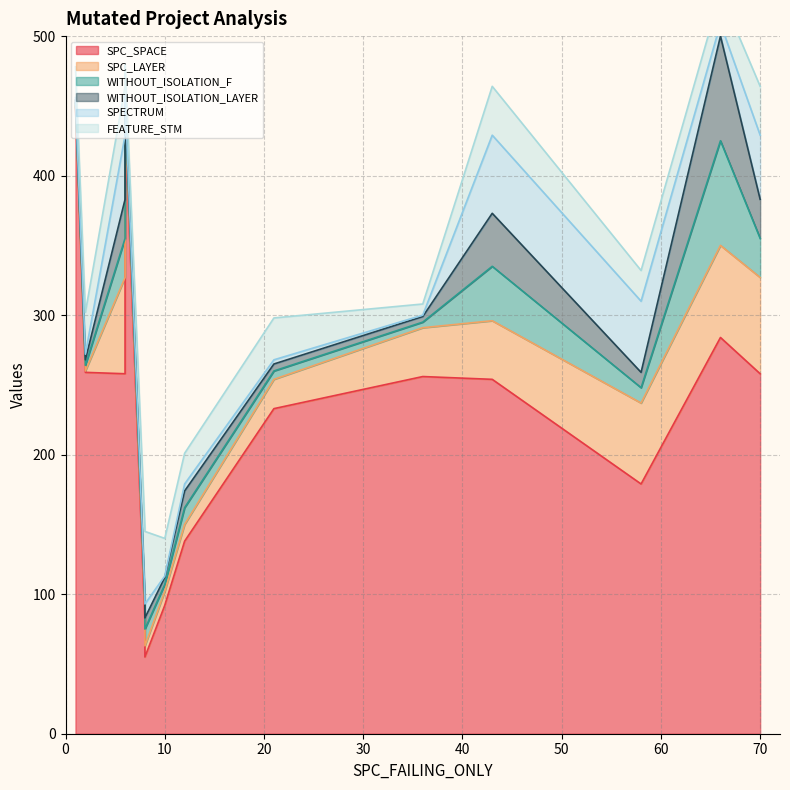

What is the total value across all series at 8?

148